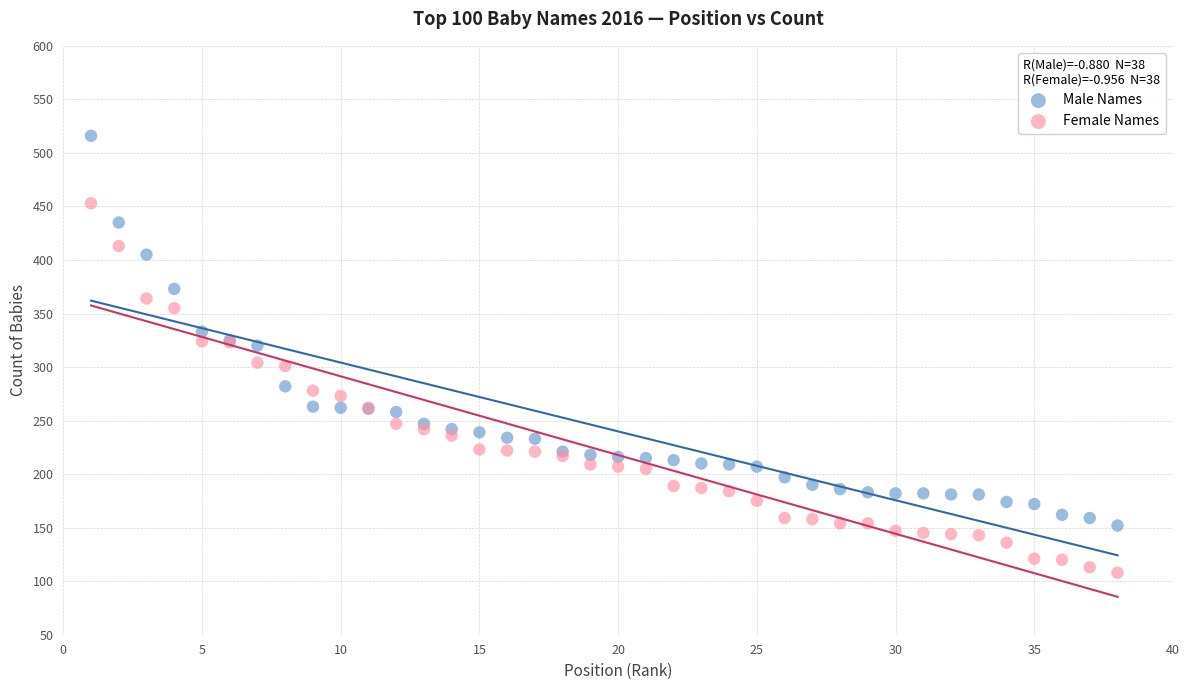

Which series contains the highest Y value?

Male Names